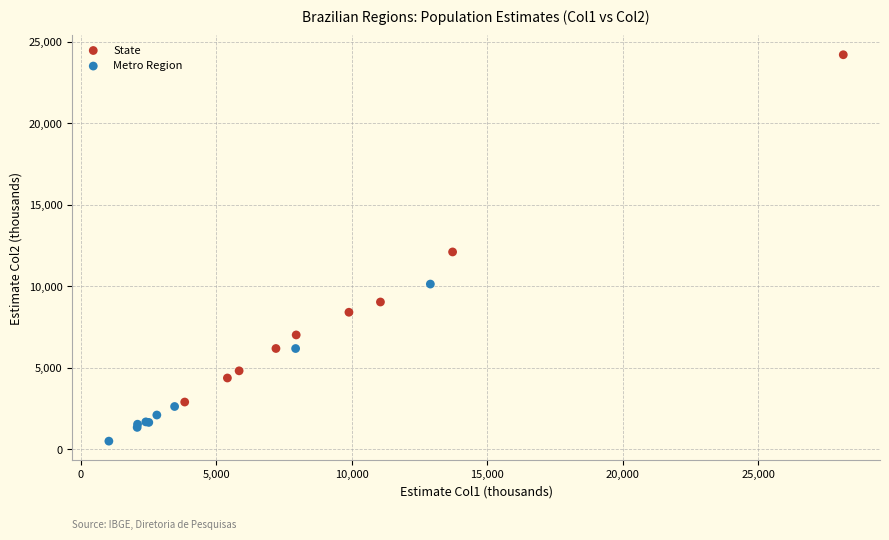

Which series has the largest Y range (max minus min)?

State